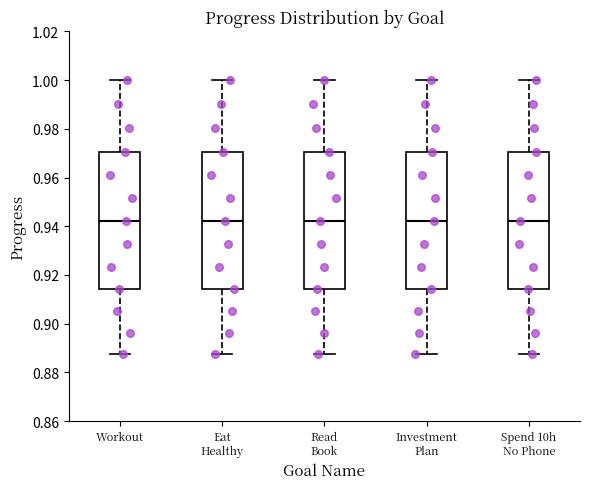

Reading left to right, read every box against the y-axis: the position of its median line, the range the box covers, and the ends of its whiskers. The values are not printed on the chart, so give them approximately, as read against the axis.

Workout: median 0.942, box 0.914 to 0.970, whiskers 0.888 to 1.000
Eat Healthy: median 0.942, box 0.914 to 0.970, whiskers 0.888 to 1.000
Read Book: median 0.942, box 0.914 to 0.970, whiskers 0.888 to 1.000
Investment Plan: median 0.942, box 0.914 to 0.970, whiskers 0.888 to 1.000
Spend 10h No Phone: median 0.942, box 0.914 to 0.970, whiskers 0.888 to 1.000